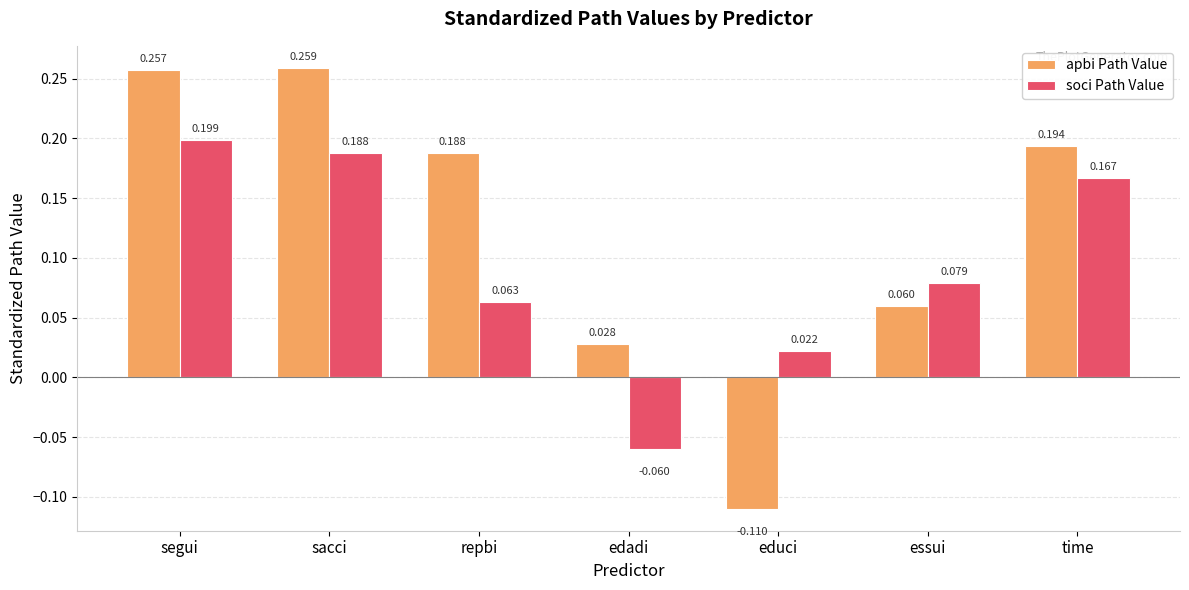

At which label does soci Path Value first exceed 0?

segui